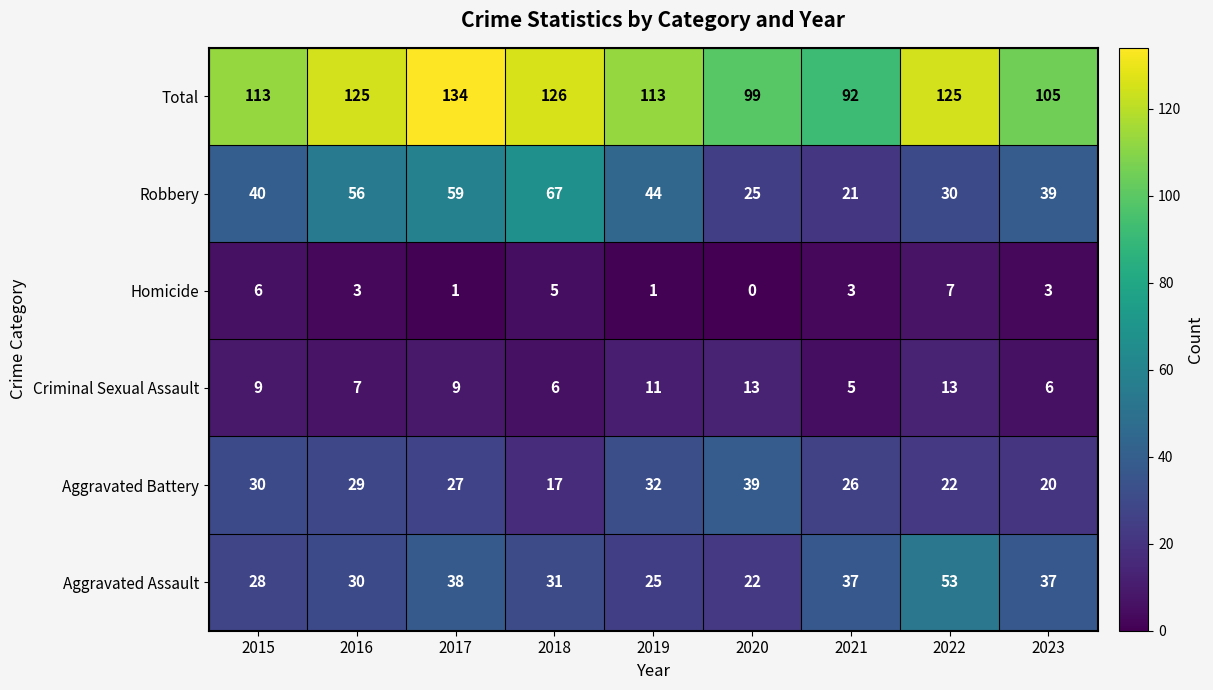

Which series changed the most between 2020 and 2022?

Aggravated Assault